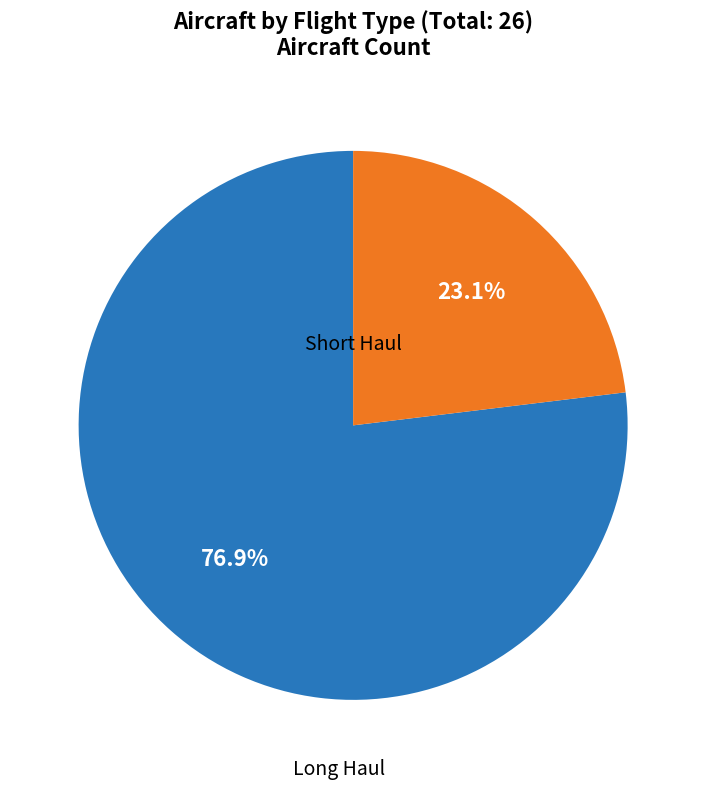

Does any single category account for the majority?

Yes